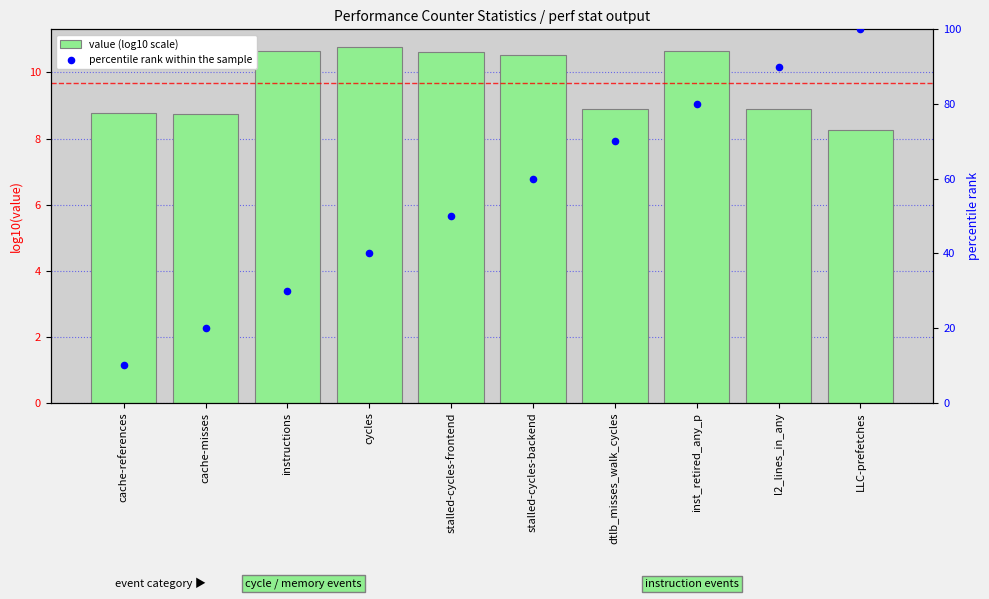

At how many categories does at least one series exceed 12?

9